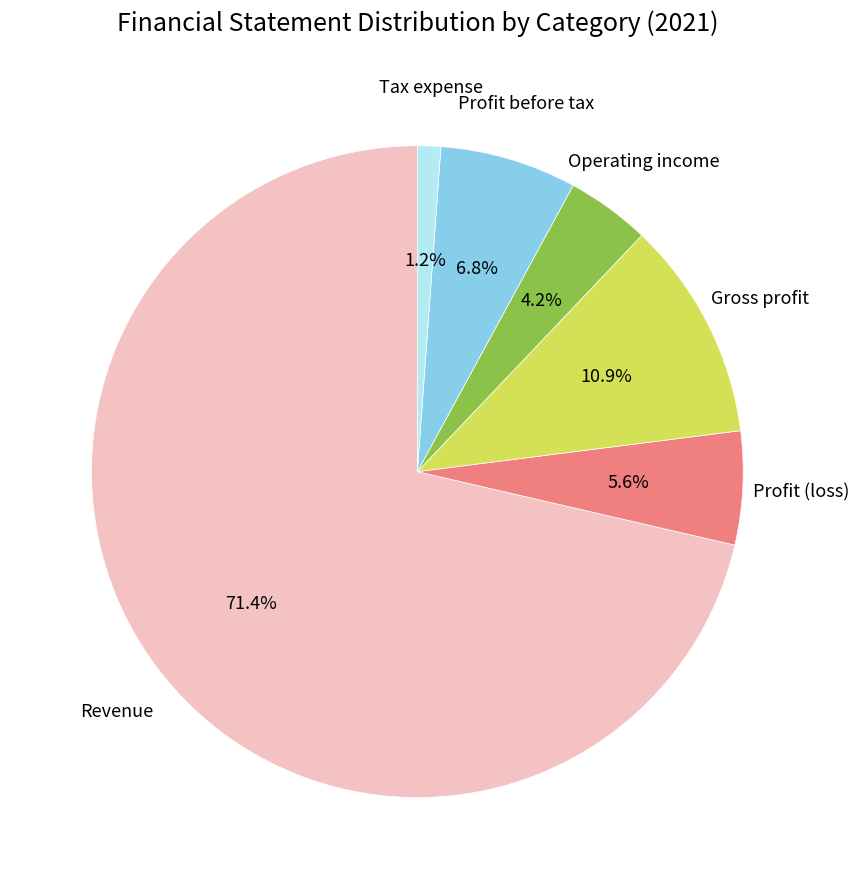

Is there a majority slice in this chart?

Yes